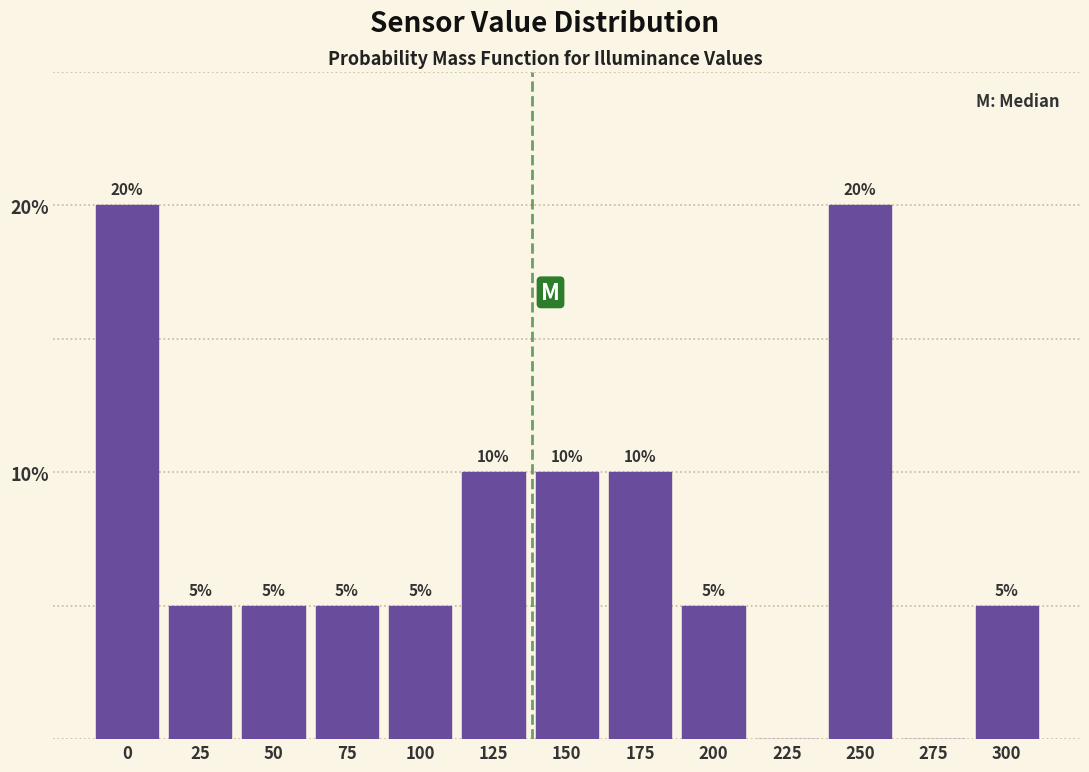

Reading left to right, transcribe all the data shown in this chart.

0=20	25=5	50=5	75=5	100=5	125=10	150=10	175=10	200=5	225=0	250=20	275=0	300=5